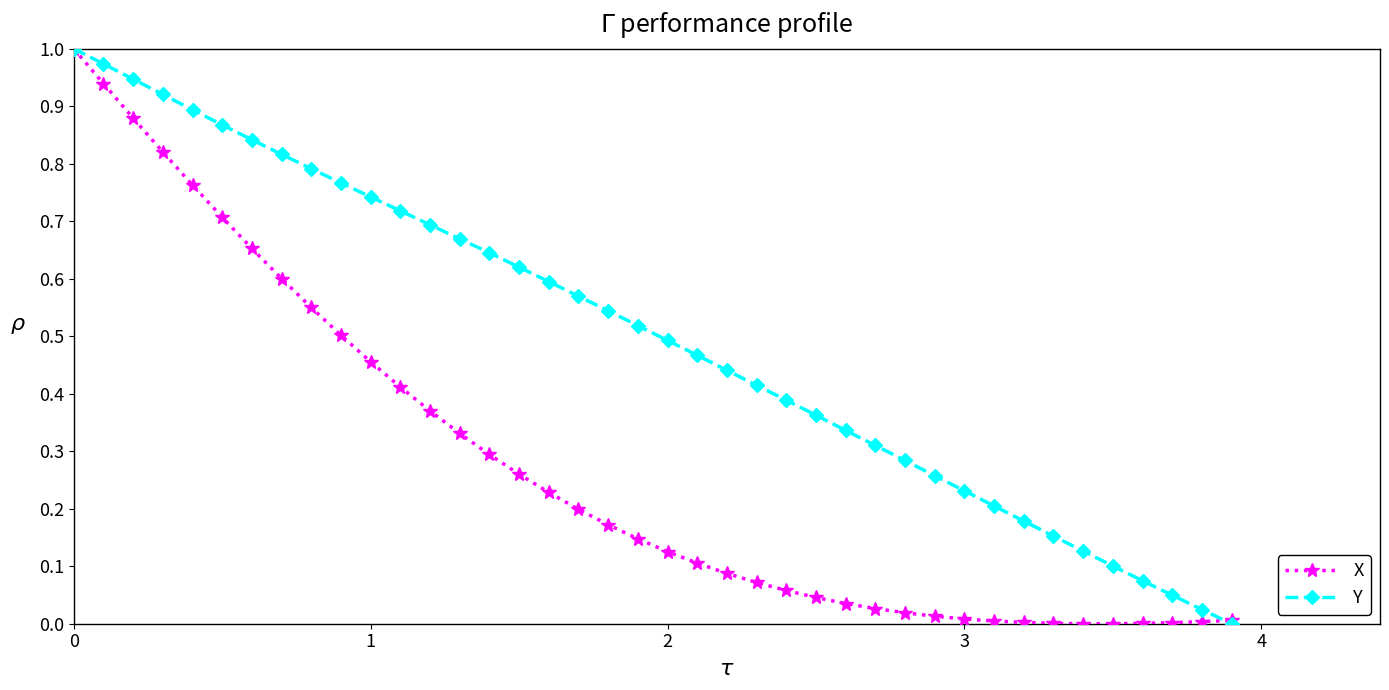

Does the chart have visible grid lines?

No